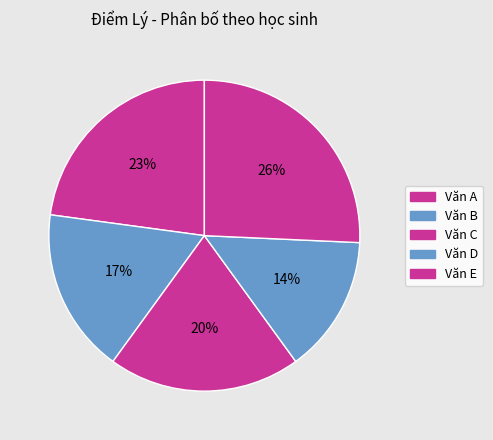

How many segments does this pie chart have?

5